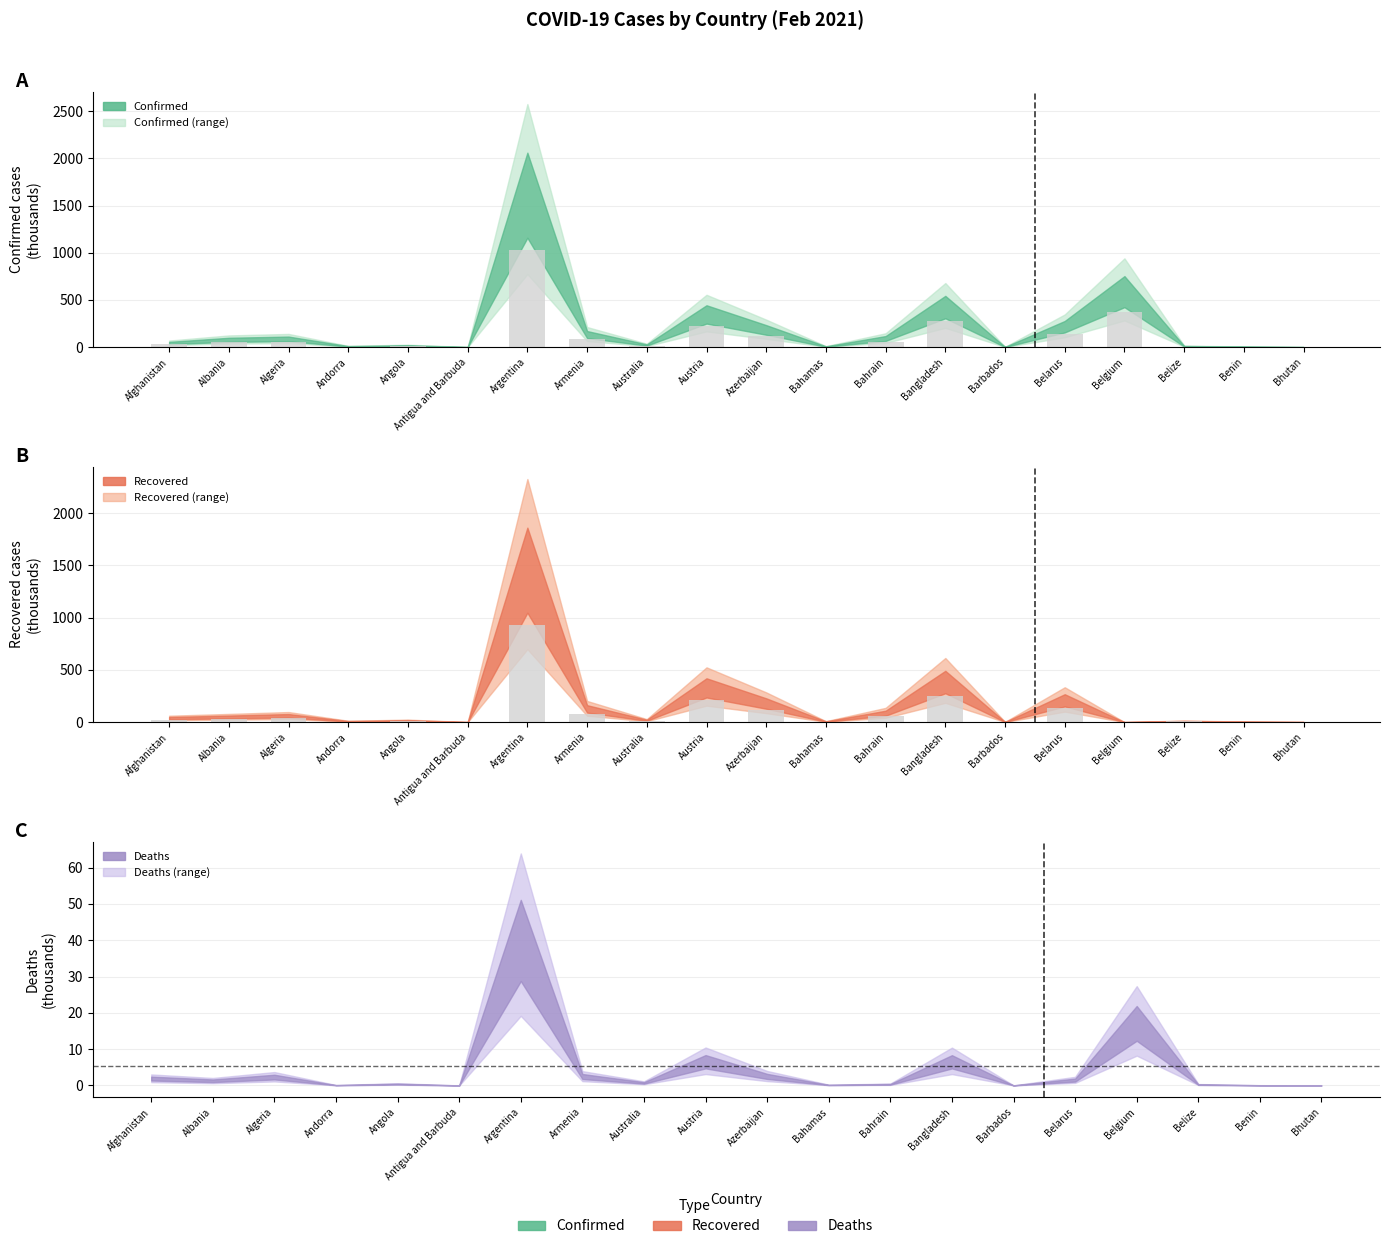

The Recovered series shows 11.4 at Australia. True or false?

True